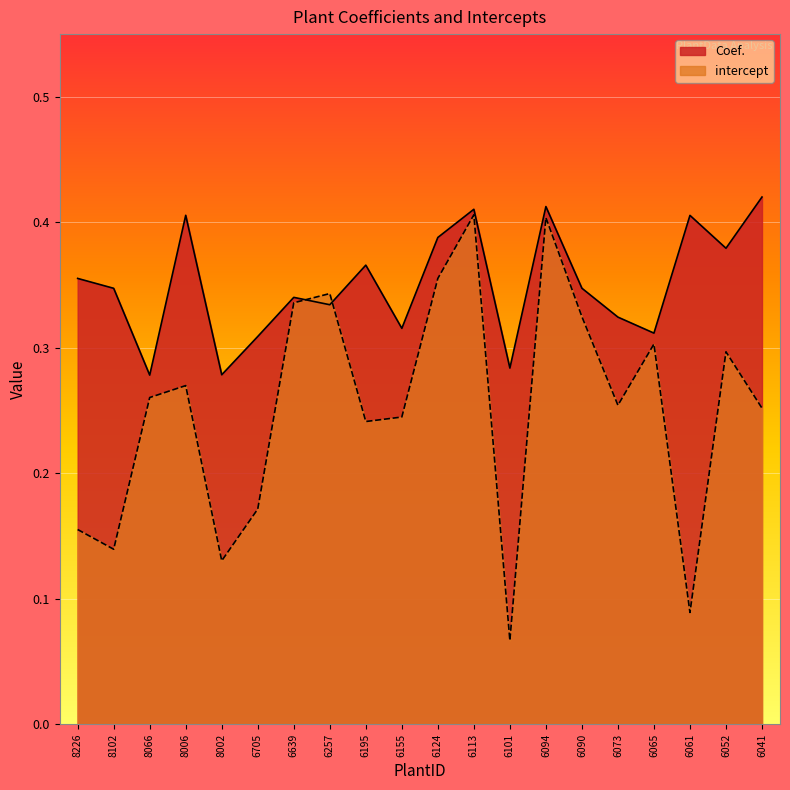

Which series changed the most between 8002 and 6257?

intercept